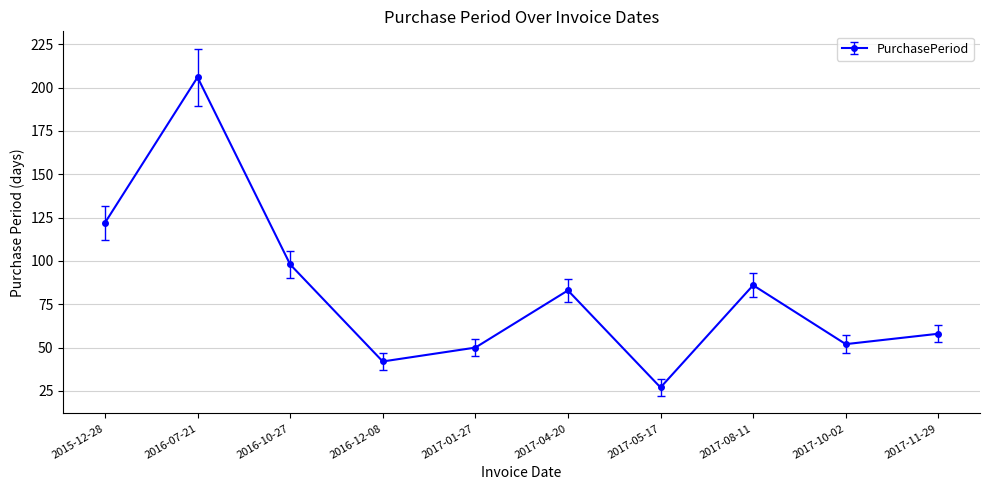

Is it true that the value at 2017-10-02 is 33?

False